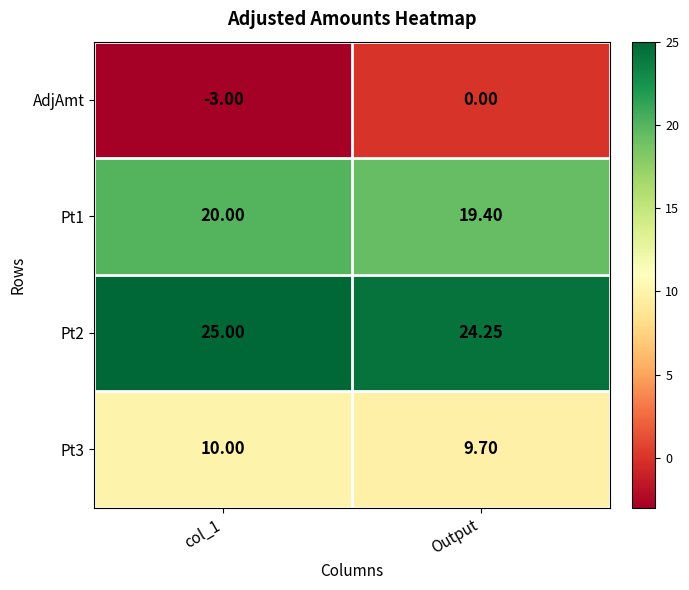

Which series has the widest spread of values?

AdjAmt